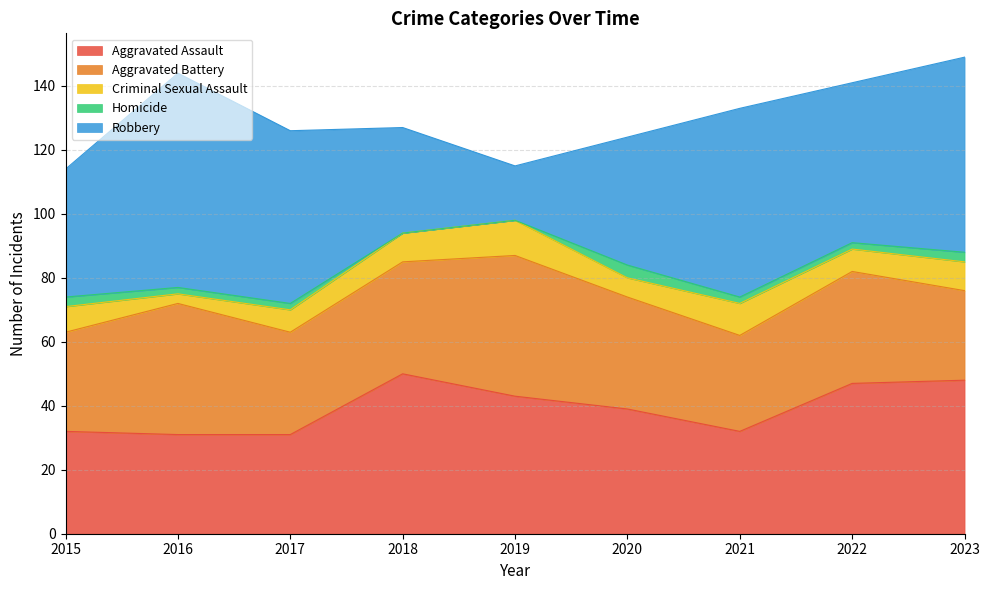

Does the chart have visible grid lines?

Yes